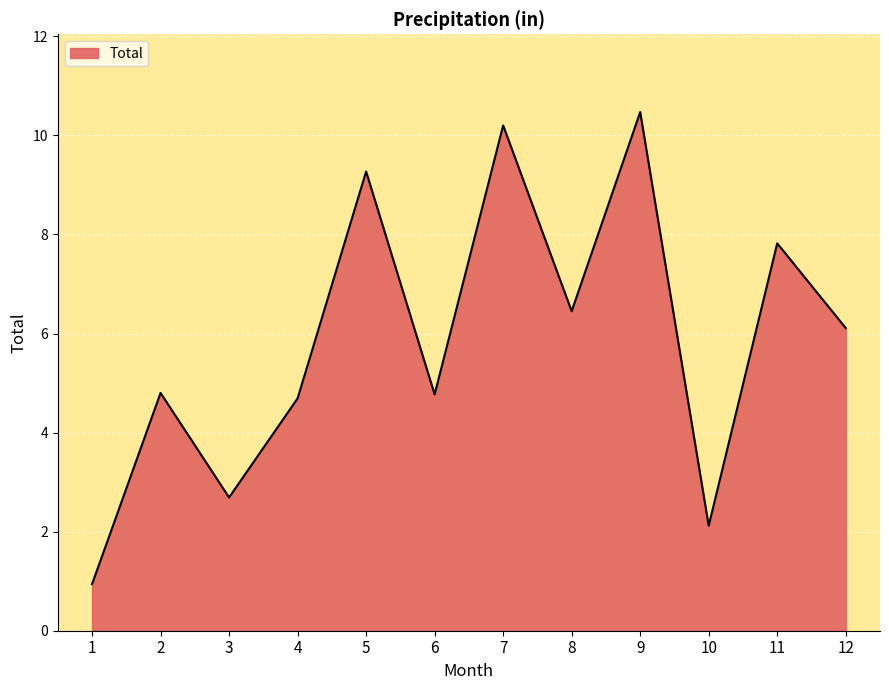

Read the value at 7.

10.2